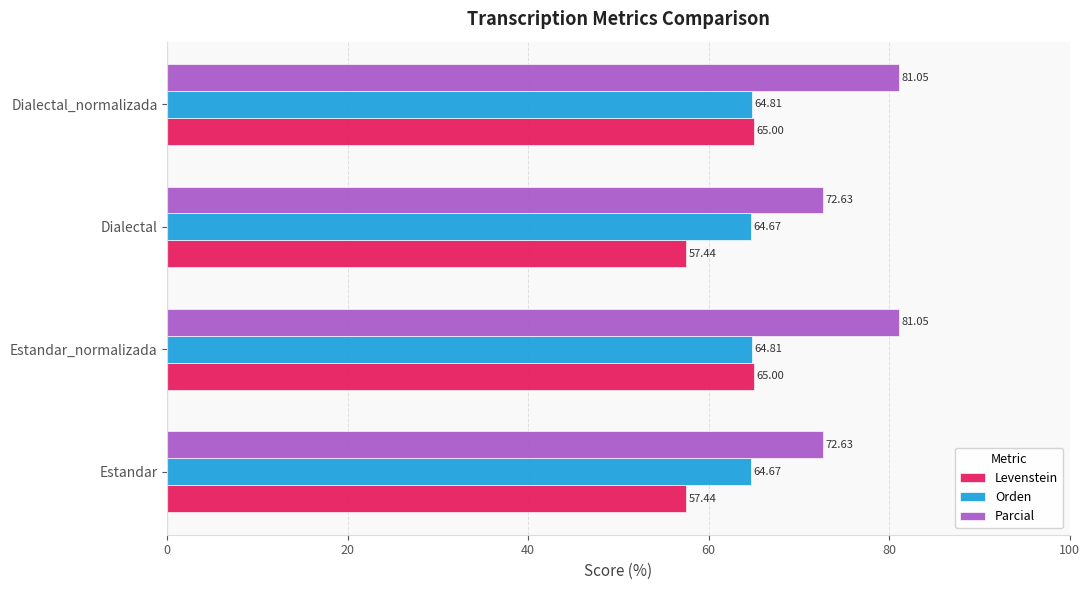

Which series changed the most between Estandar and Dialectal_normalizada?

Parcial